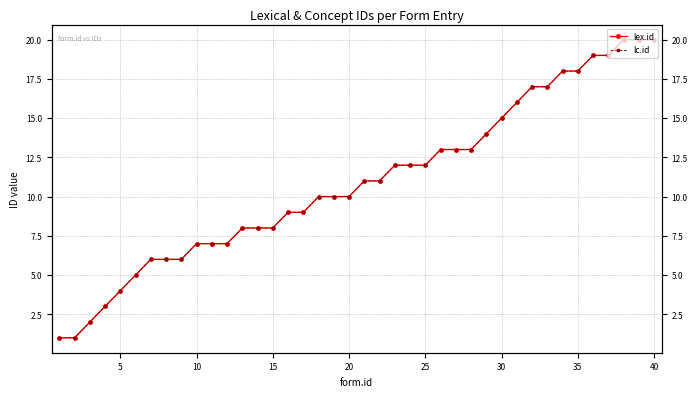

Which has a higher value, 40 or 30?

40